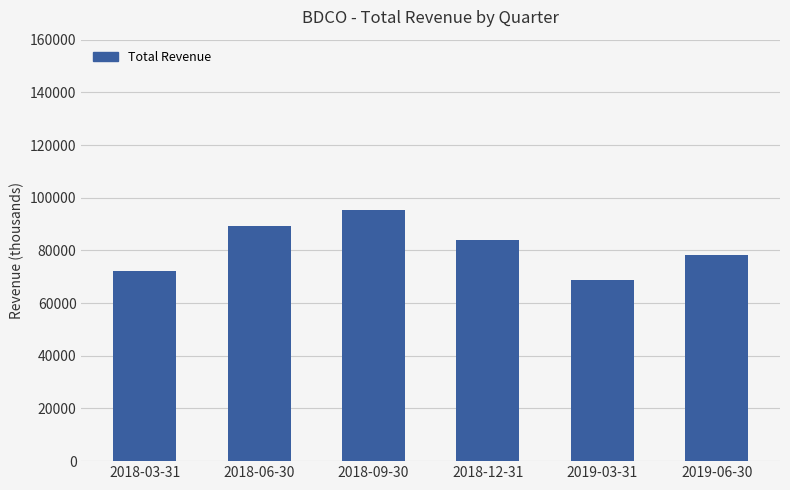

Reading left to right, list all the values displayed in this chart.

2018-03-31=72200	2018-06-30=89100	2018-09-30=95500	2018-12-31=83900	2019-03-31=68900	2019-06-30=78300